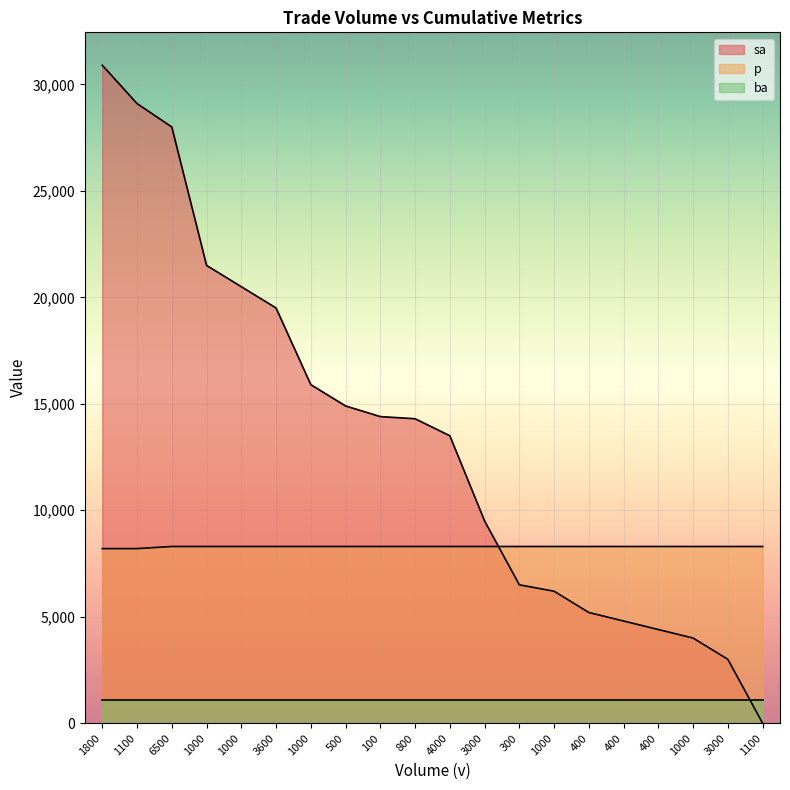

Read the sa value at 6500, to the nearest 100.

28000